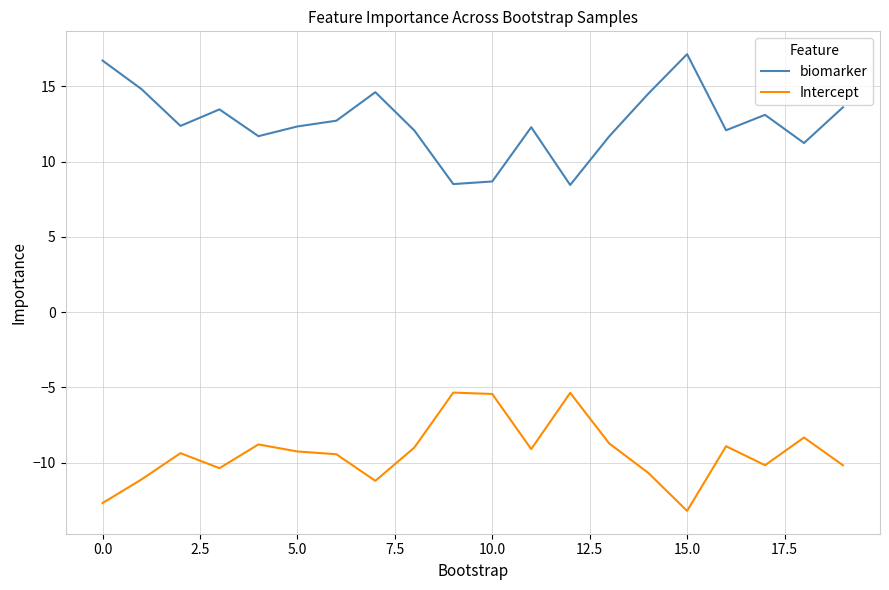

Count the number of data series in this chart.

2